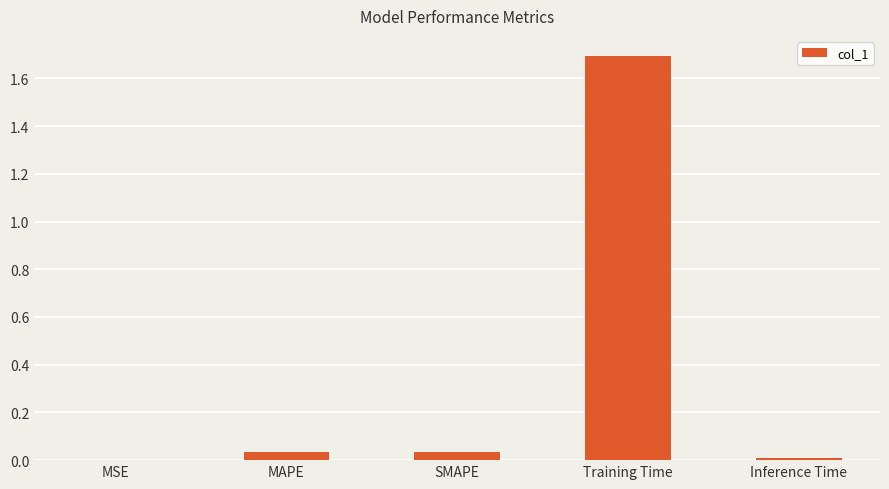

The value at MAPE is 0.0. True or false?

True